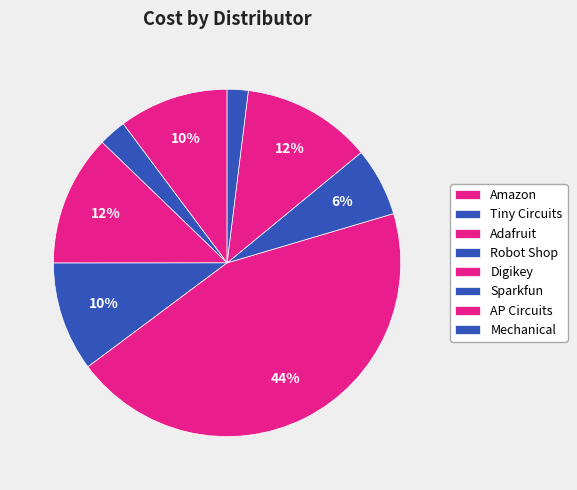

How many segments does this pie chart have?

8